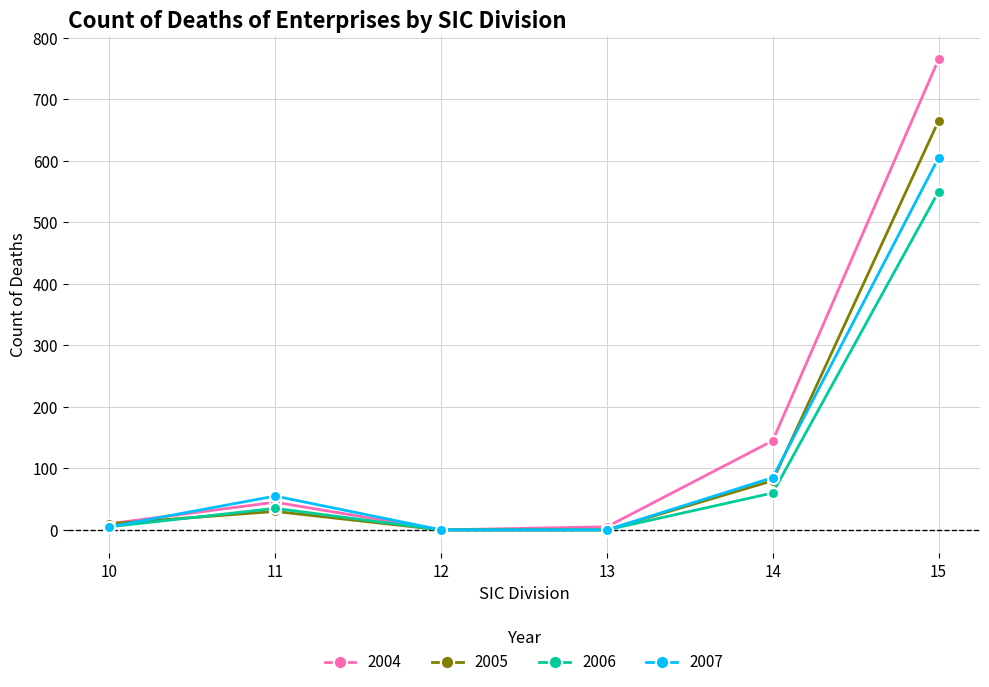

Between 10 and 14, which series saw the biggest shift?

2004